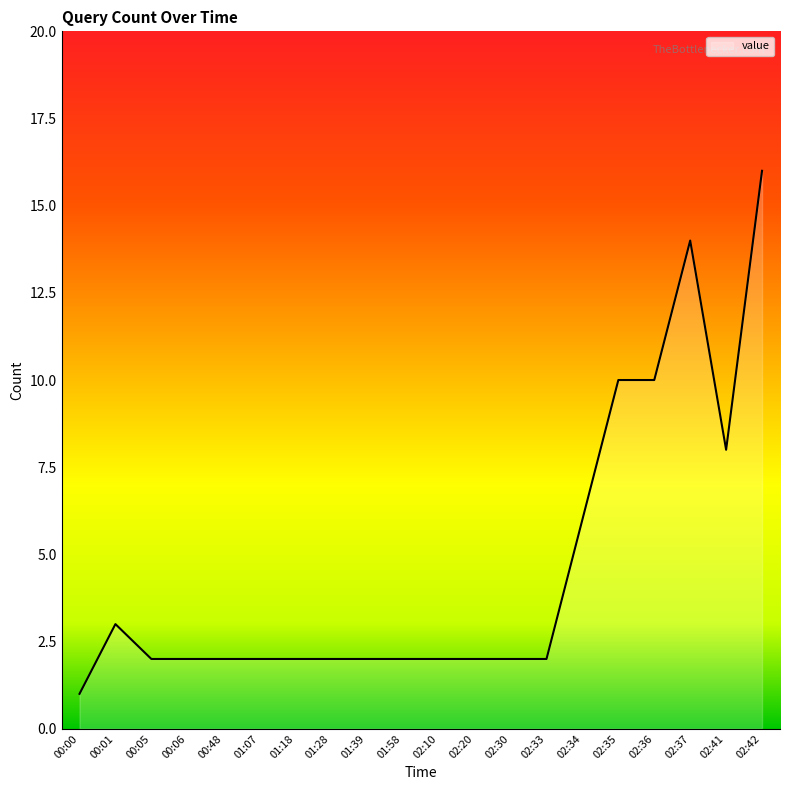

Reading right to left, extract all data points from this chart.

16	8	14	10	10	6	2	2	2	2	2	2	2	2	2	2	2	2	3	1